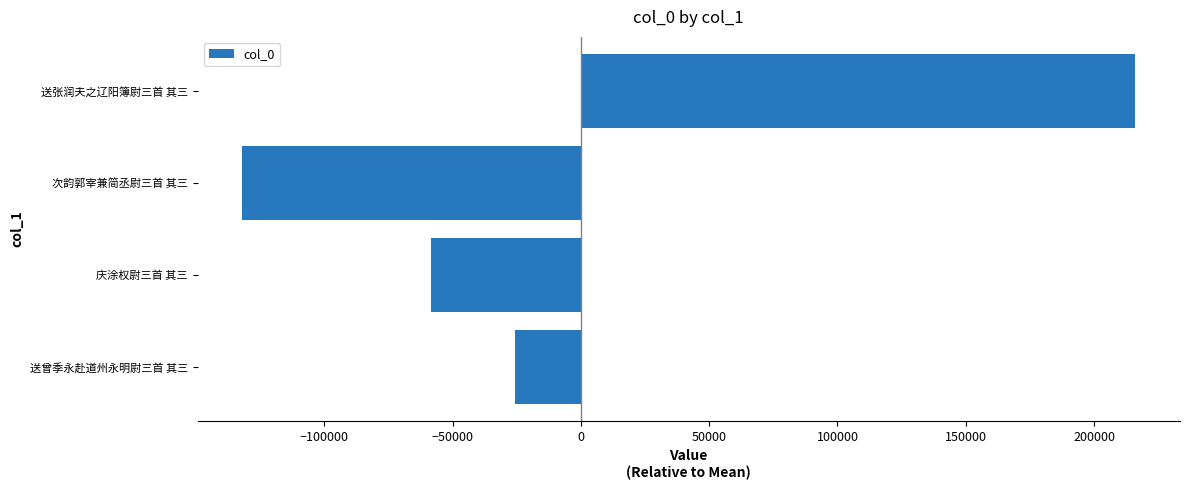

How many values are below -25596?

3